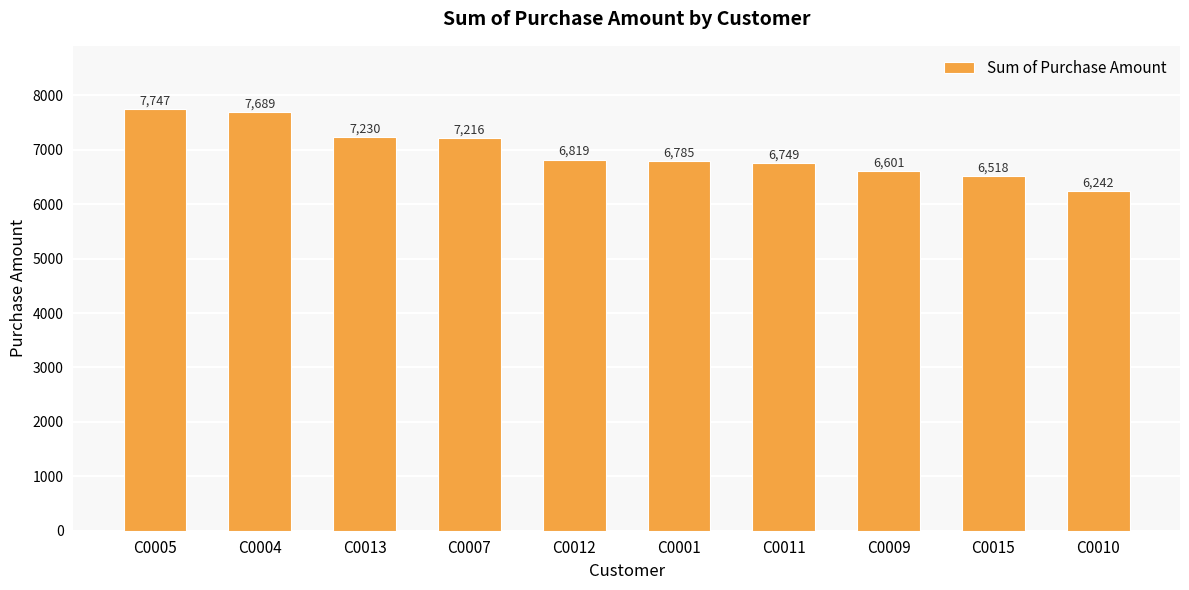

What is the label of the 1st bar from the left?

C0005